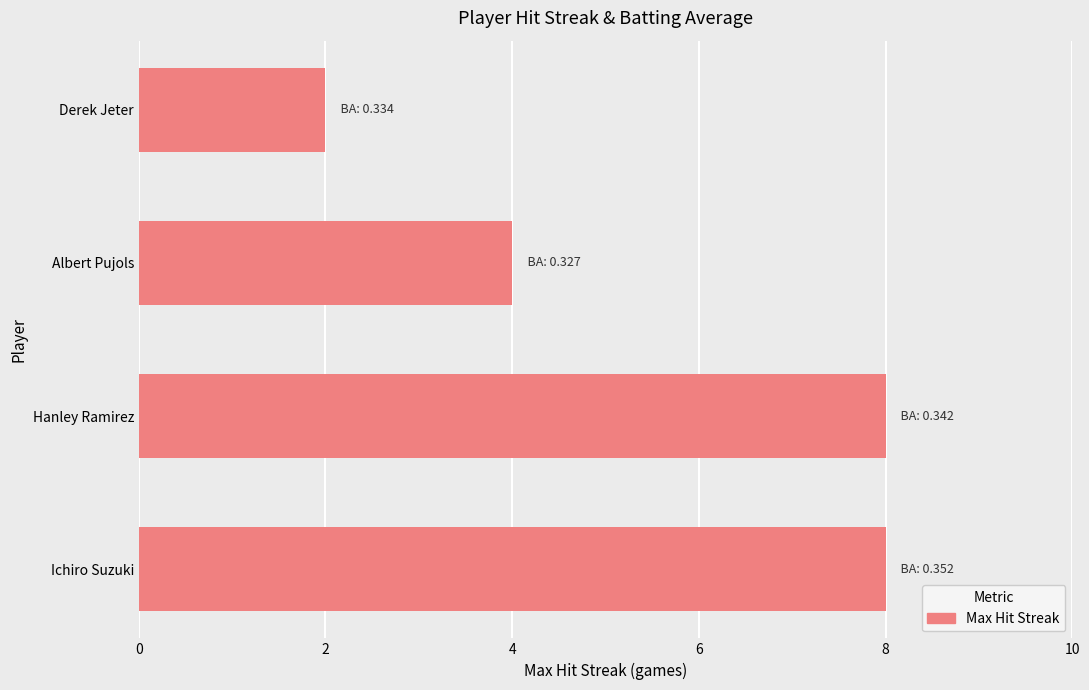

How many values are below 8?

2